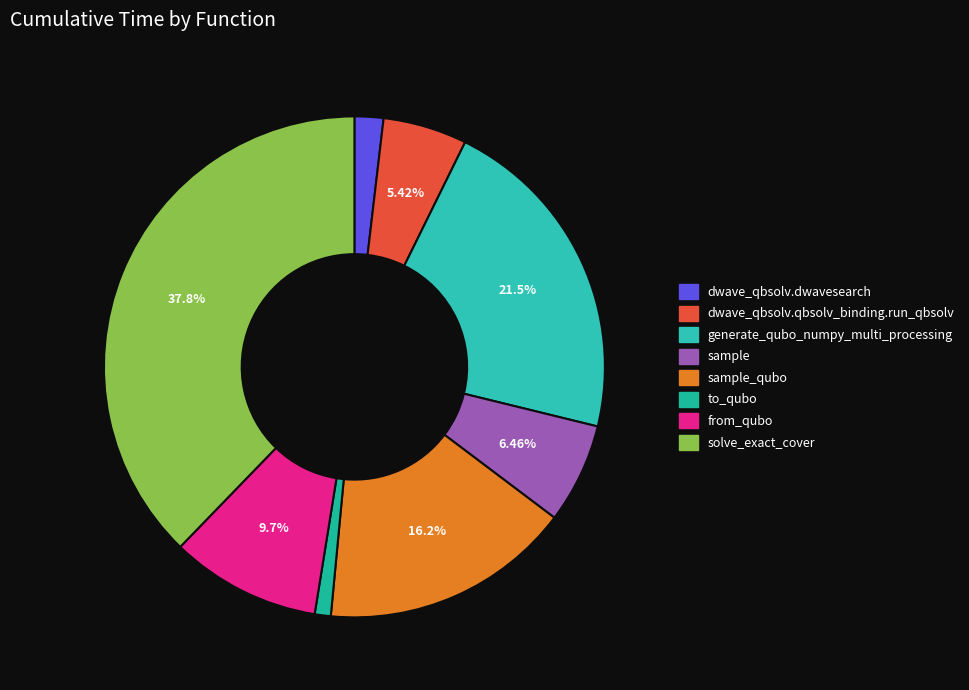

Count the number of slices in the pie.

8